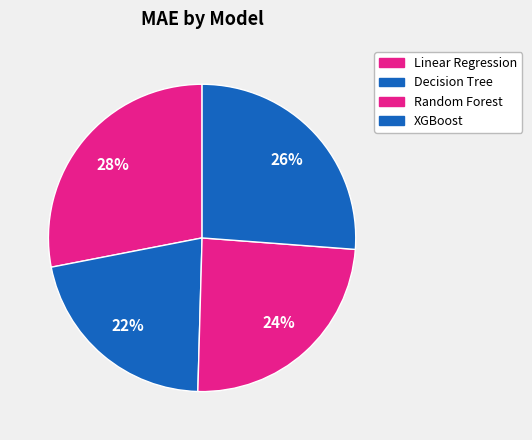

What percentage is the Linear Regression slice, to the nearest percent?

28%